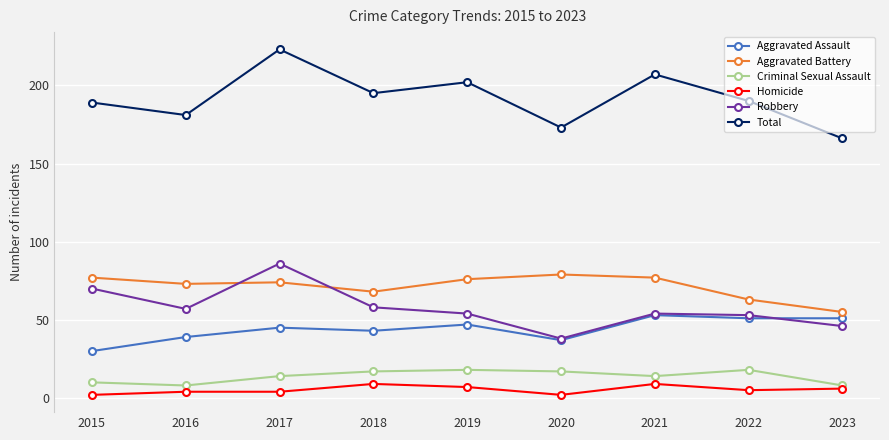

What is the difference between the Robbery values at 2019 and 2018?

4